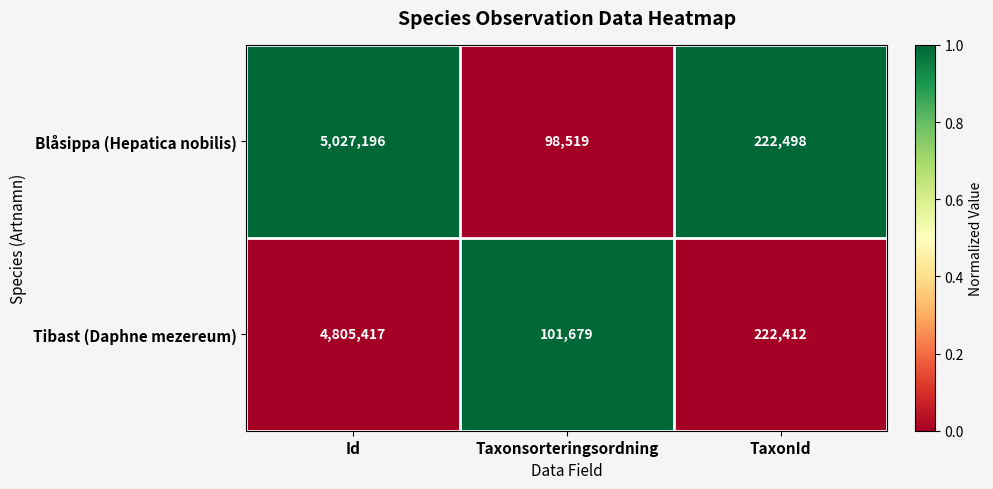

Which label corresponds to the largest value in the chart?

Id